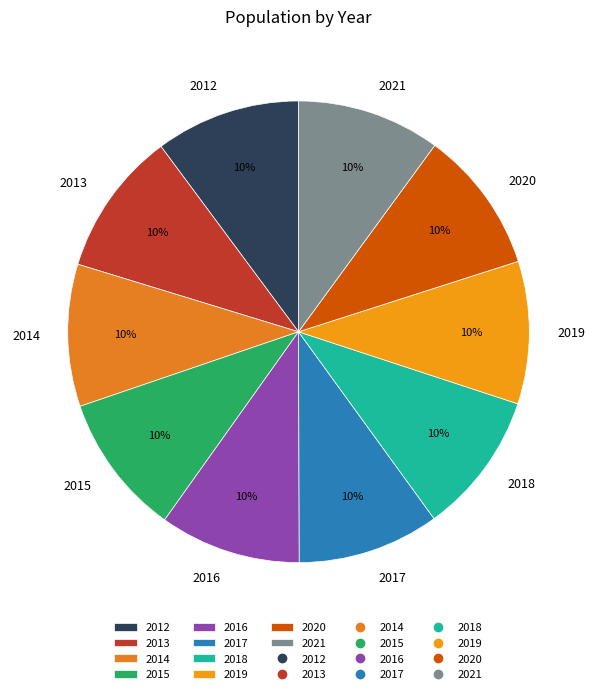

Do 2016 and 2021 together represent more than half of the pie?

No